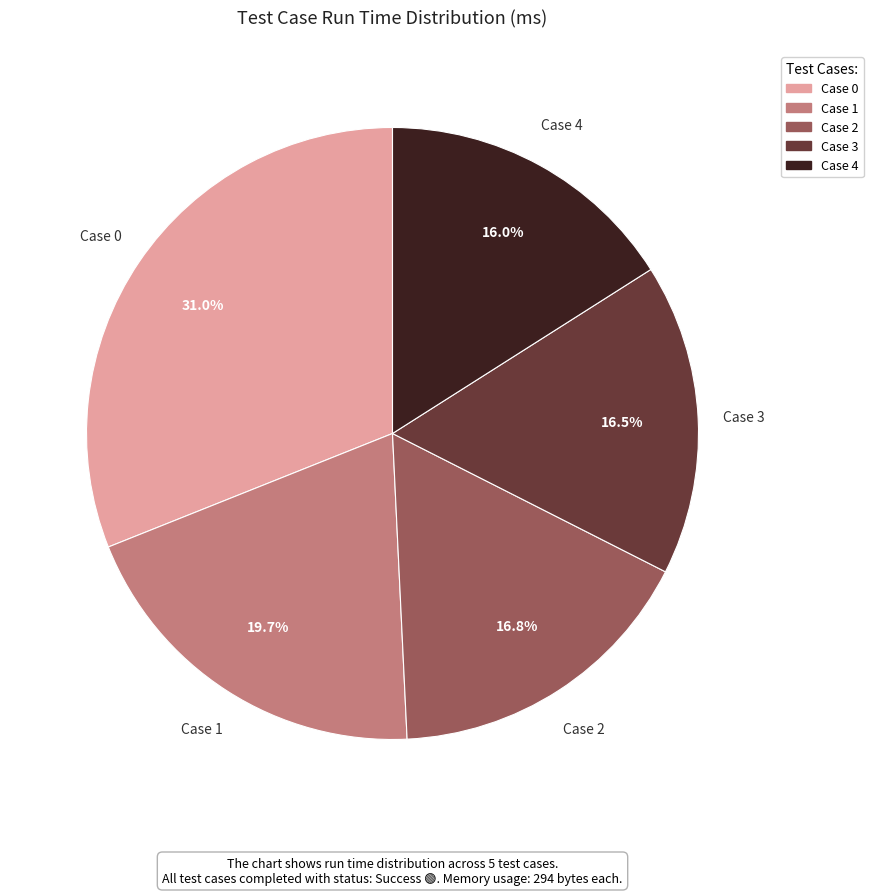

What portion of the pie excludes Case 2?

83.2%